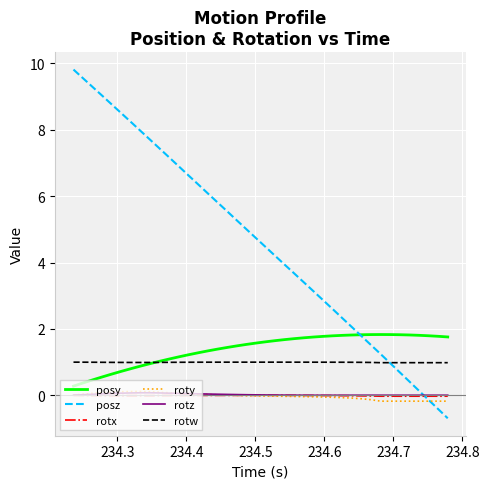

At how many categories does at least one series exceed 0?

40